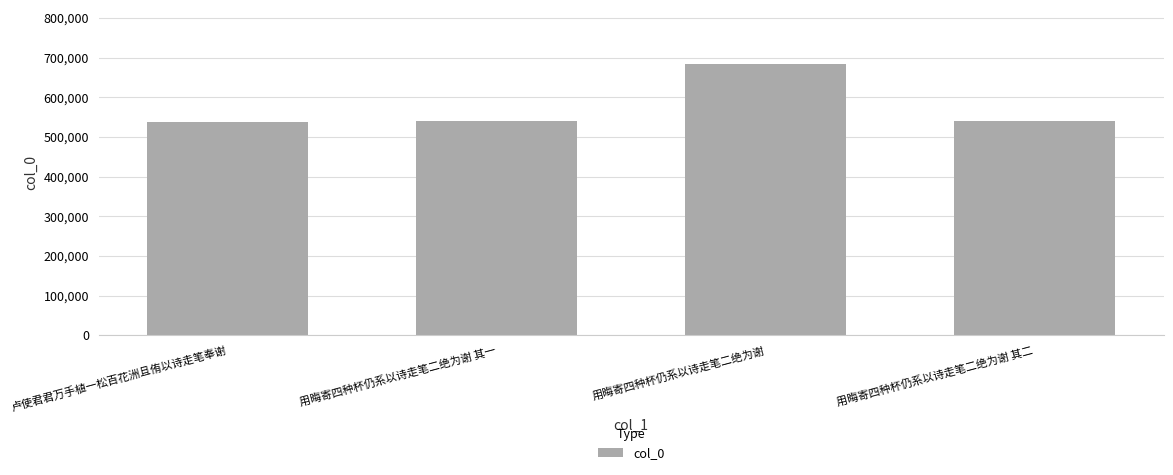

What is the value of the 2nd bar from the left?

540159